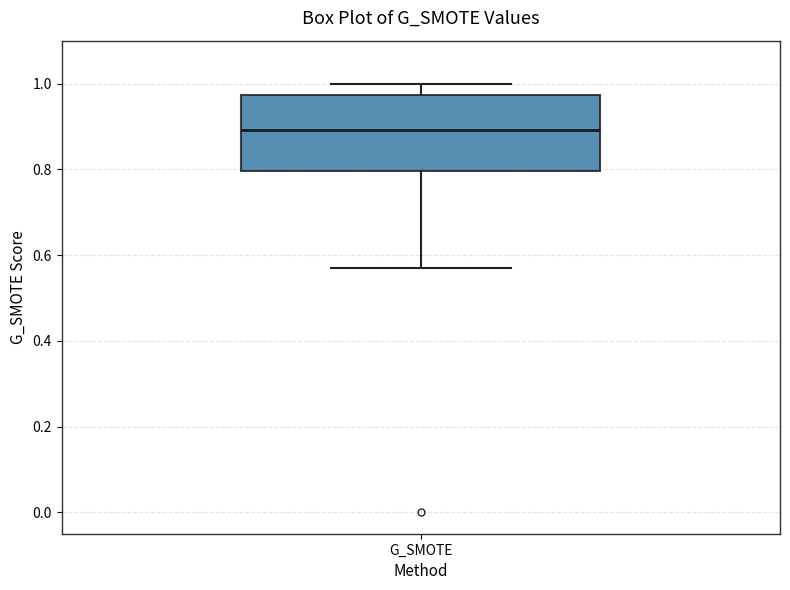

Where is the lower edge of the box for G_SMOTE on the y-axis? The values are not printed on the chart, so give them approximately, as read against the axis.

0.80